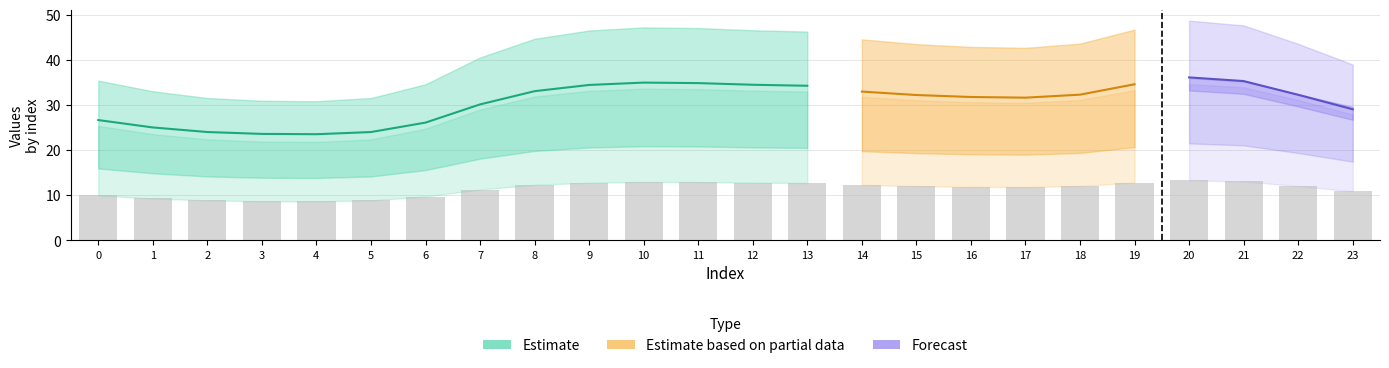

Reading left to right, transcribe all the data shown in this chart.

col_1: 25.4	23.6	22.4	21.9	21.8	22.4	24.8	29.0	31.9	33.2	33.6	33.5	33.2	33.0	31.8	31.1	30.6	30.5	31.2	33.3	34.7	33.9	31.1	27.9
col_2: 16.0	14.9	14.2	13.9	13.8	14.2	15.6	18.1	19.8	20.6	20.9	20.8	20.6	20.5	19.8	19.3	19.1	19.0	19.4	20.7	21.5	21.1	19.4	17.5
col_4: 35.4	33.1	31.6	31.0	30.9	31.6	34.6	40.6	44.7	46.5	47.2	47.1	46.6	46.3	44.6	43.5	42.9	42.7	43.6	46.7	48.7	47.7	43.6	39.0
col_5: 26.7	25.0	24.0	23.6	23.5	24.0	26.1	30.1	33.1	34.5	35.0	34.9	34.5	34.3	33.0	32.2	31.8	31.6	32.3	34.6	36.1	35.3	32.3	29.1
col_6: 27.5	26.1	25.3	24.9	24.9	25.3	27.0	30.5	33.2	34.4	34.9	34.8	34.4	34.2	33.1	32.4	32.0	31.9	32.5	34.6	36.0	35.2	32.4	29.6
col_7: 10.0	9.3	8.9	8.7	8.7	8.9	9.7	11.3	12.3	12.8	12.9	12.9	12.8	12.7	12.3	12.0	11.9	11.8	12.1	12.8	13.3	13.1	12.0	10.9